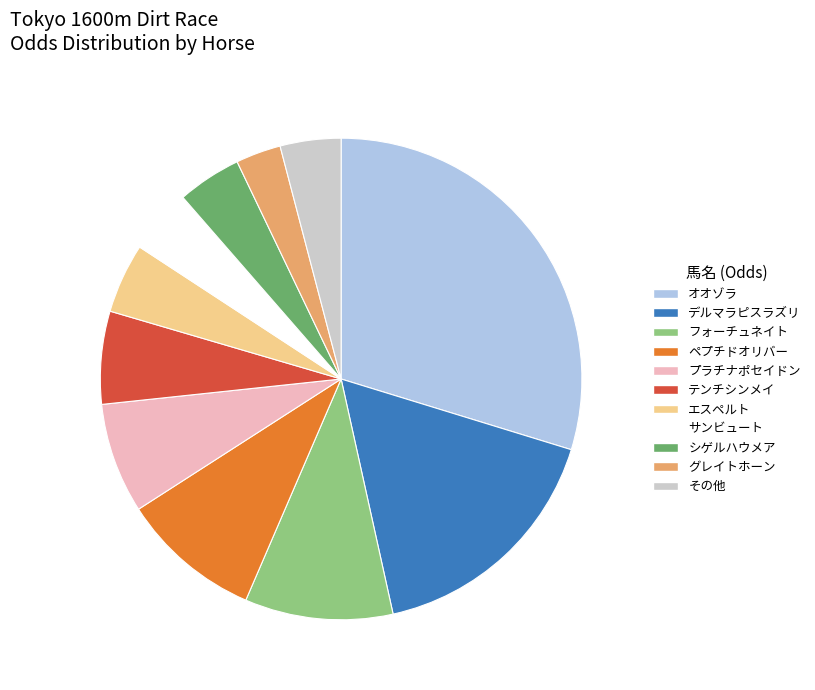

Is there a majority slice in this chart?

No